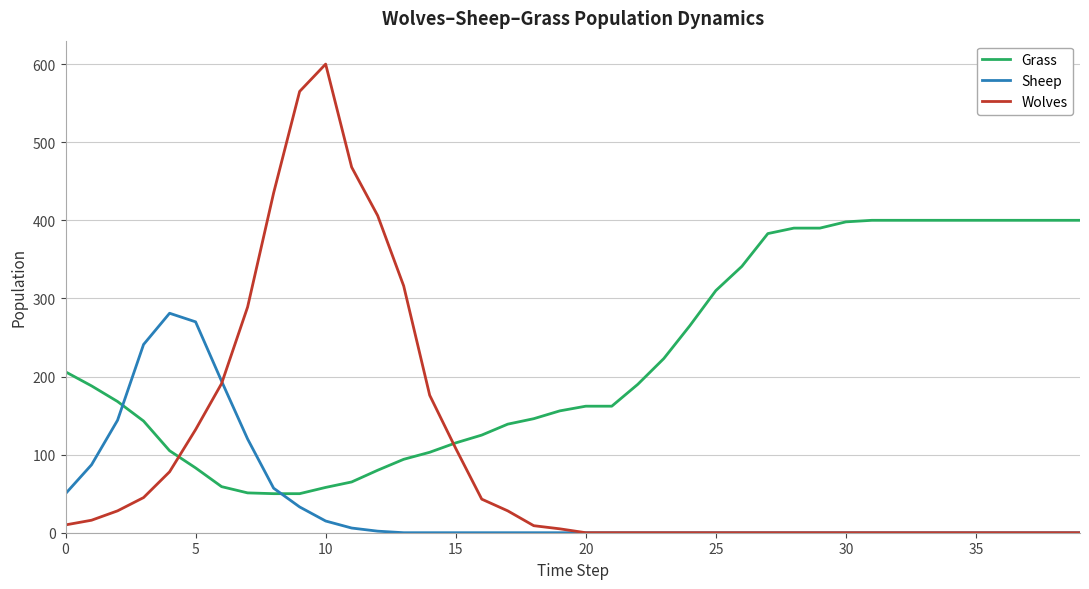

What is the maximum value for Sheep?

281